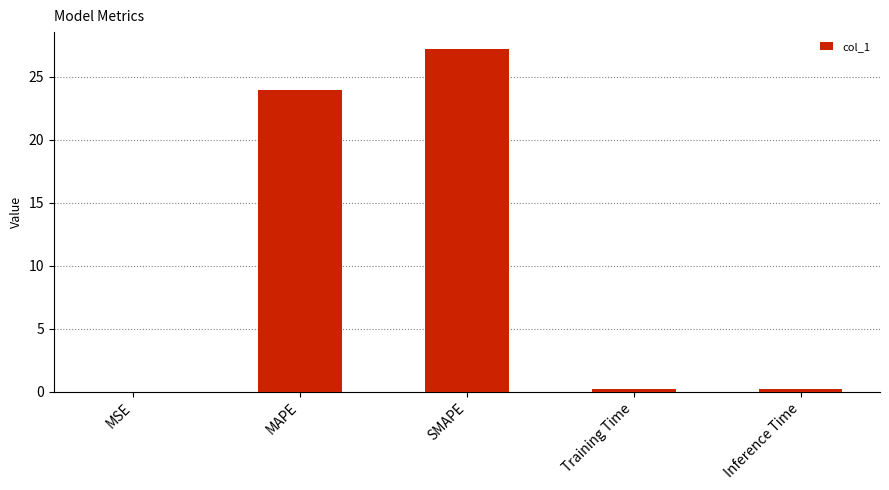

What is the maximum value shown in the chart?

27.2